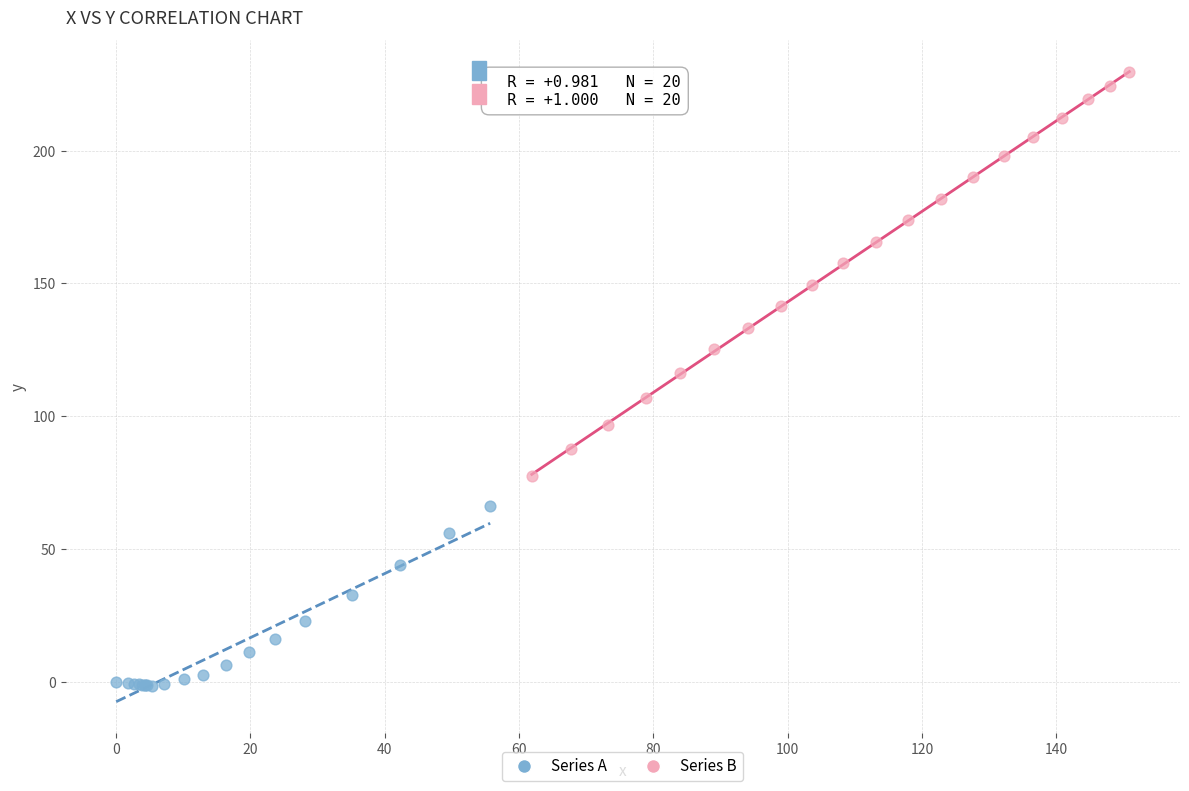

Which series has the widest spread of Y values?

Series B